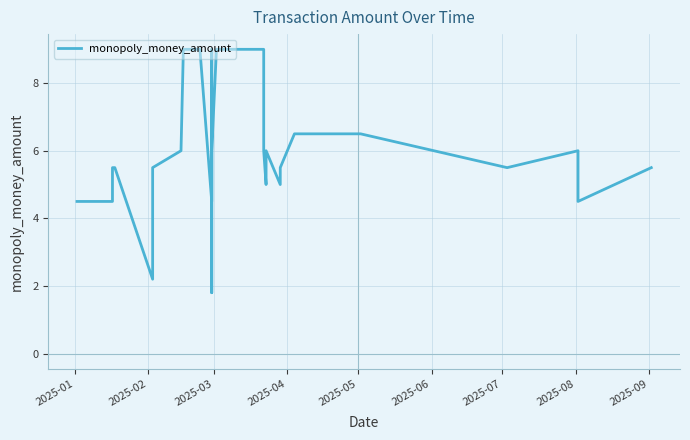

Reading left to right, transcribe all the data shown in this chart.

4.5	4.5	4.5	5.5	5.5	5.5	2.2	5.5	6.0	6.0	9.0	9.0	9.0	4.5	9.0	9.0	6.0	6.0	1.8	6.0	9.0	9.0	9.0	6.0	6.0	6.0	5.0	5.0	5.0	6.0	5.0	5.5	6.5	6.5	6.5	5.5	6.0	4.5	5.5	5.5